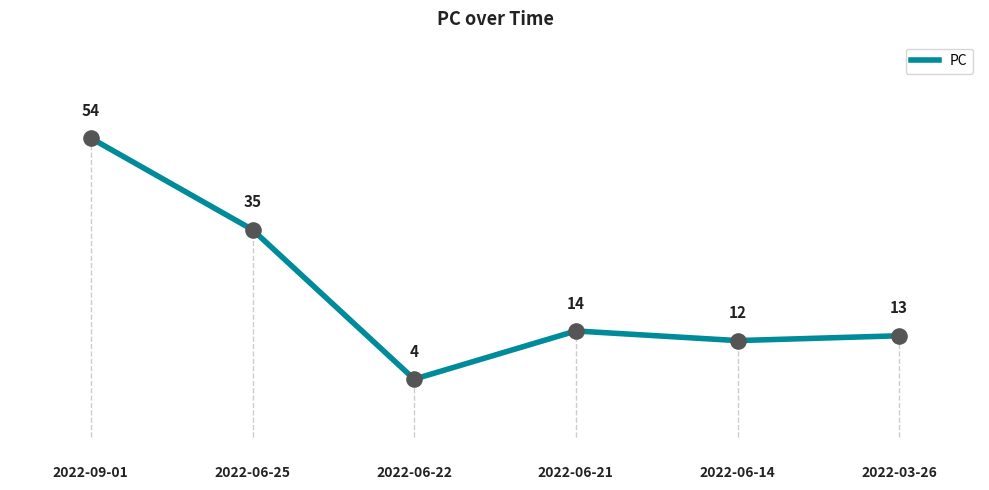

What is the ratio of the value at 2022-09-01 to the value at 2022-06-25?

1.5